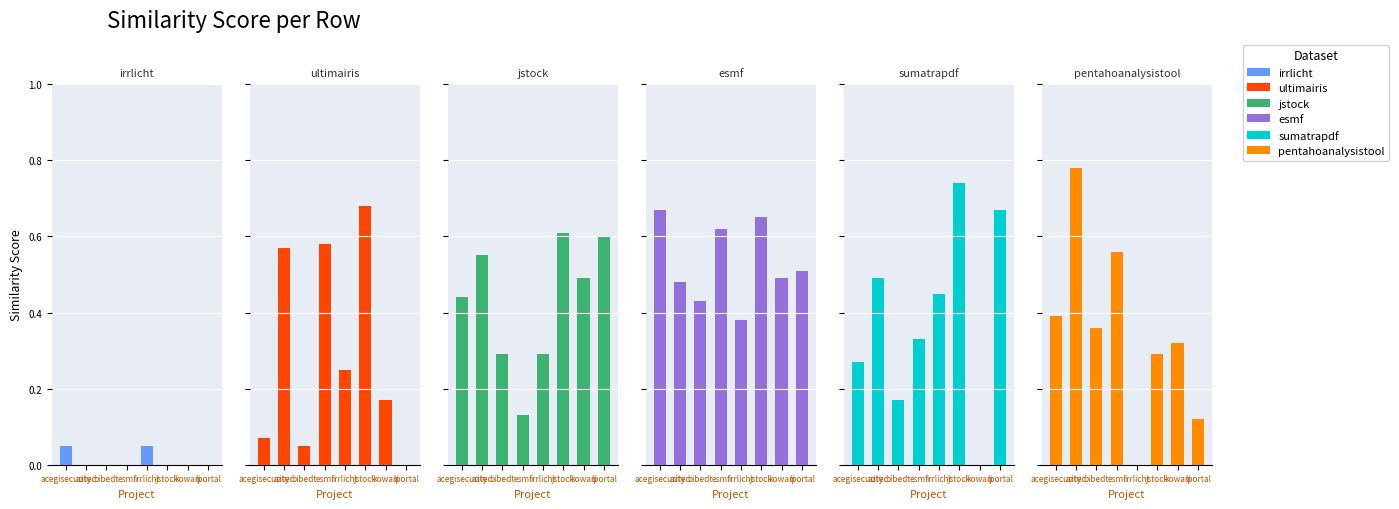

What is the total value across all series at aztec?

2.9